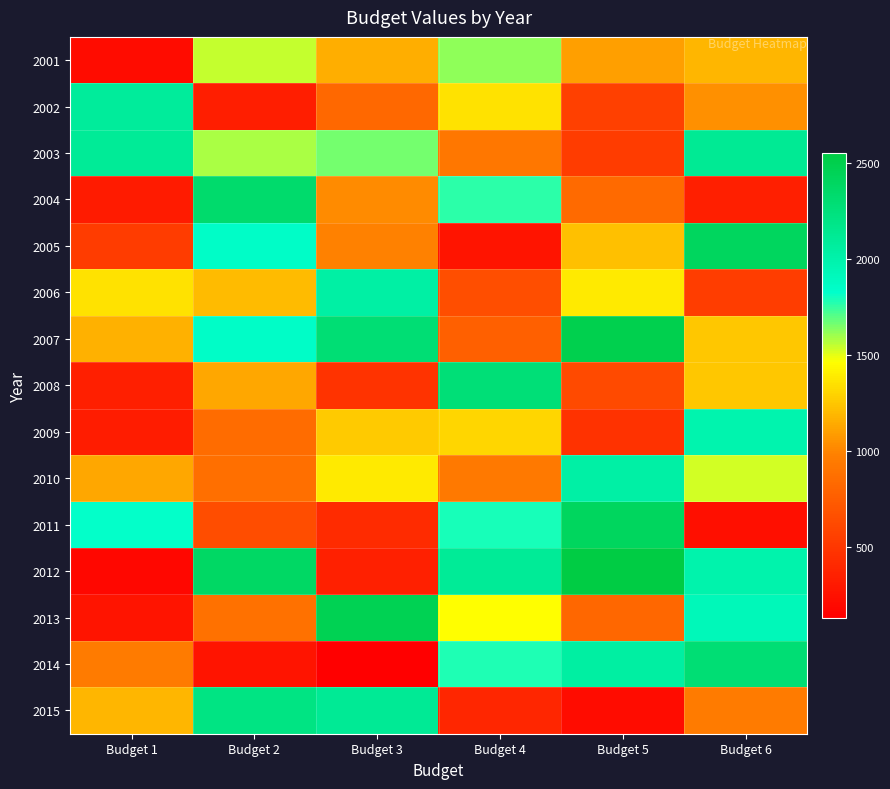

What is the smallest value displayed?

128